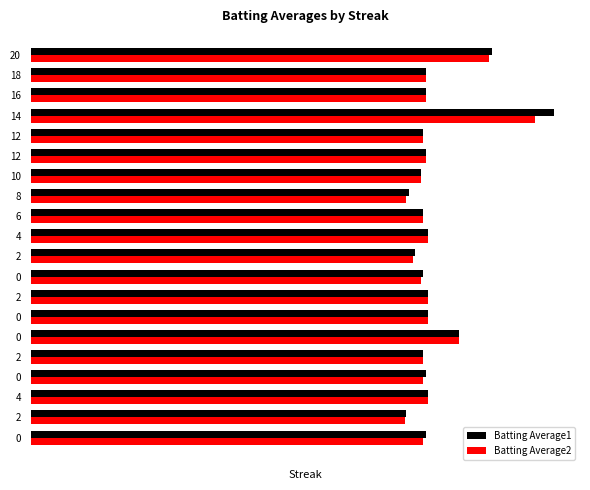

What is the sum of all Batting Average2 values?

5.6